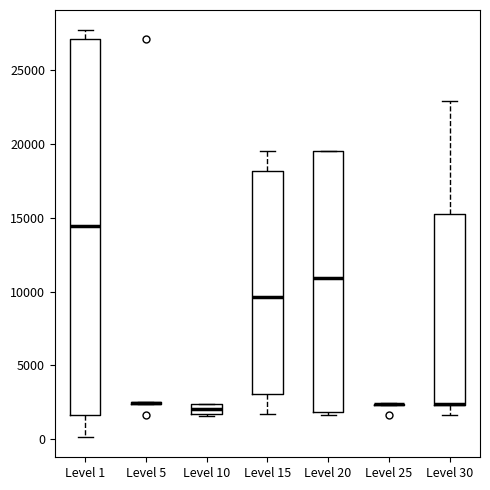

Where is the upper edge of the box for Level 1 on the y-axis? The values are not printed on the chart, so give them approximately, as read against the axis.

27000